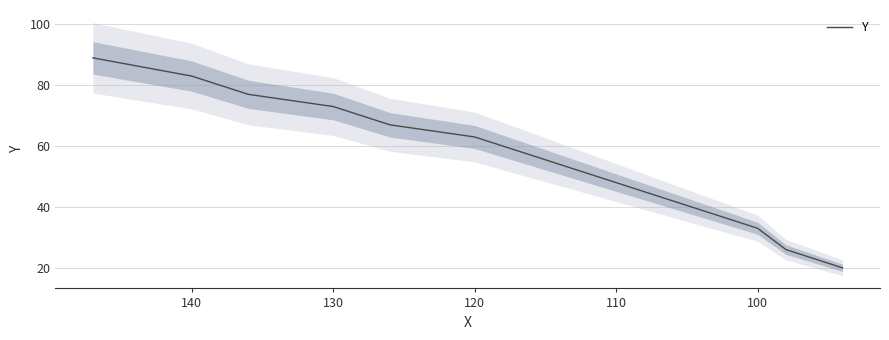

What is the sum of all values?

723